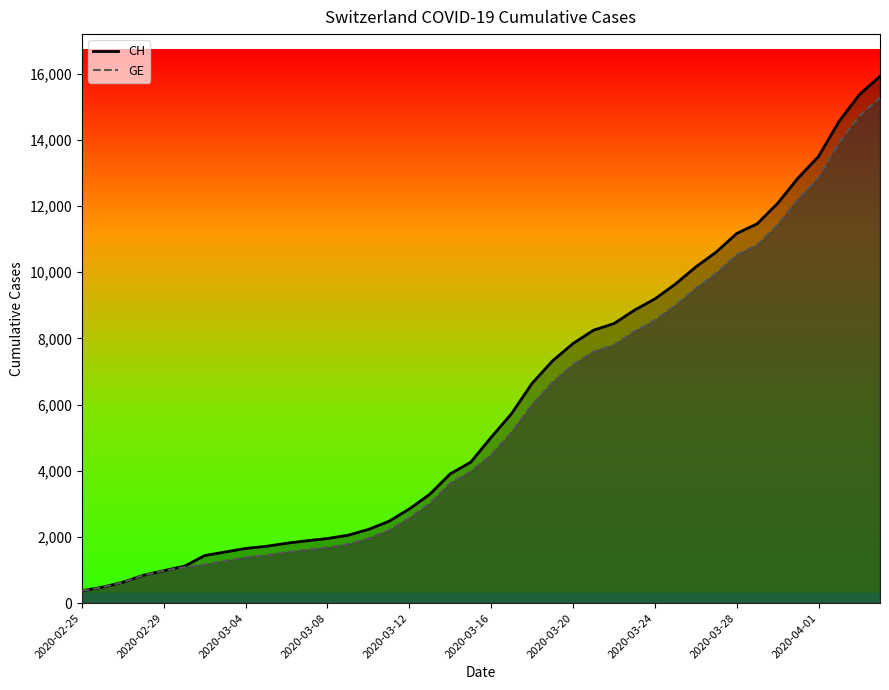

At which category does the chart reach its minimum across all series?

2020-02-25